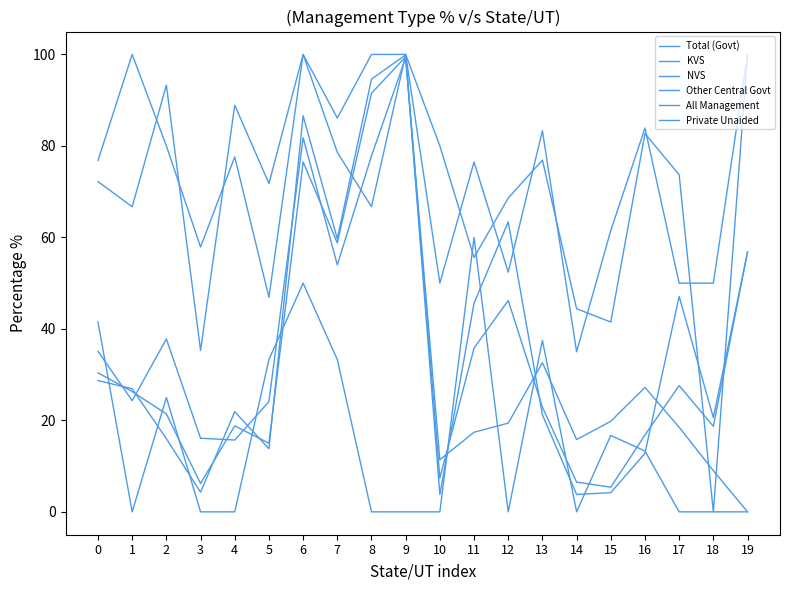

At which label does KVS reach its minimum?

18